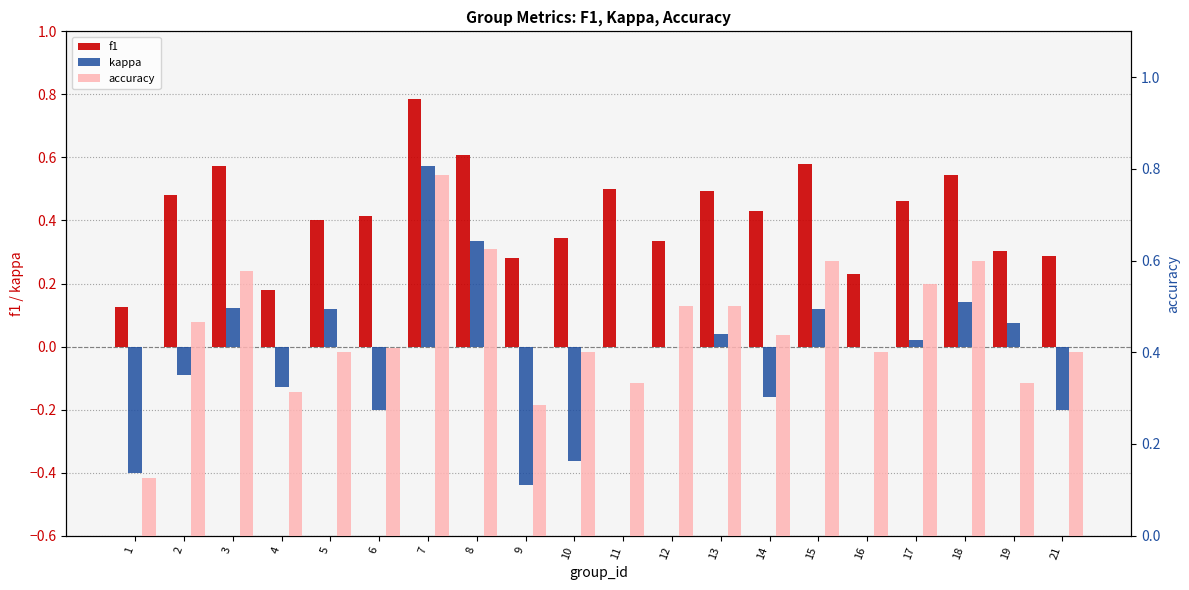

Count the number of data series in this chart.

3